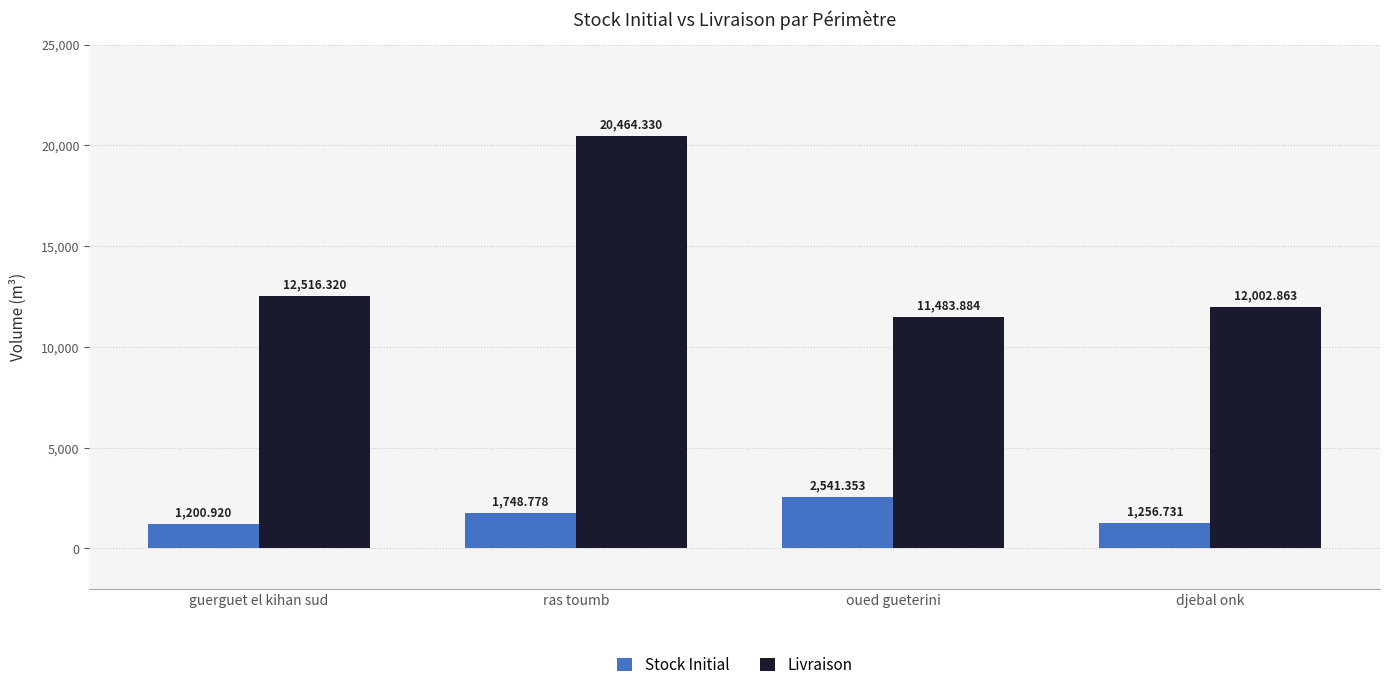

At how many categories does at least one series exceed 19869?

1